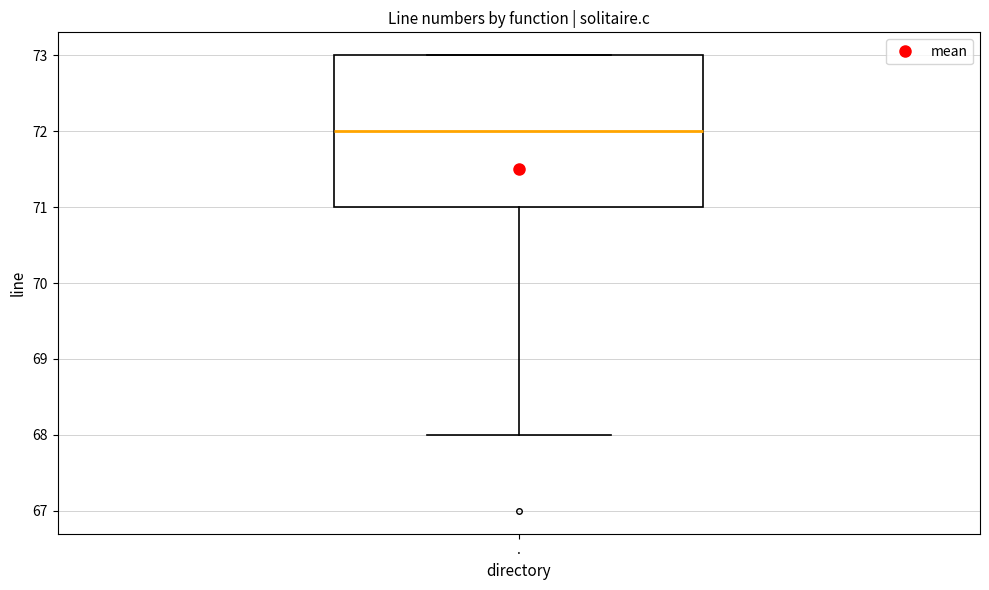

Where does the lower whisker of the box for . end on the y-axis? The values are not printed on the chart, so give them approximately, as read against the axis.

68